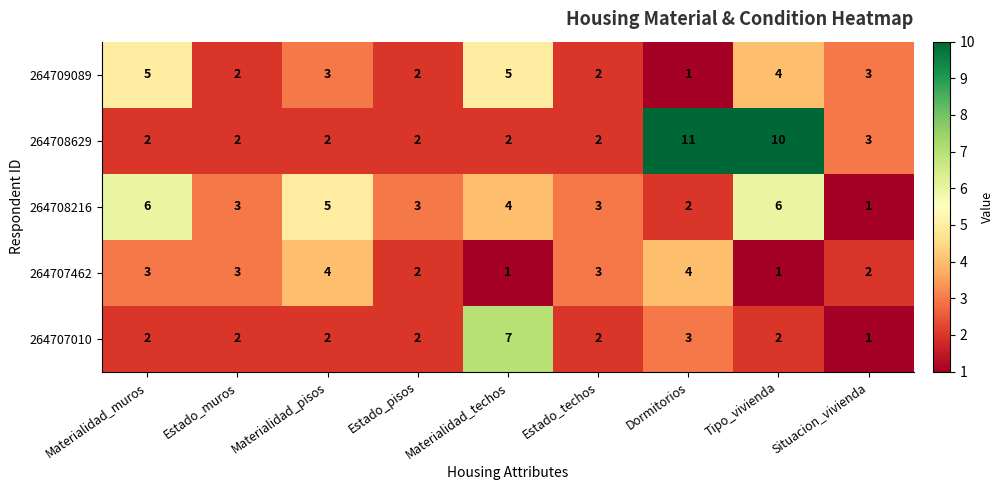

Where does the 264708216 series first go above 3?

Materialidad_muros